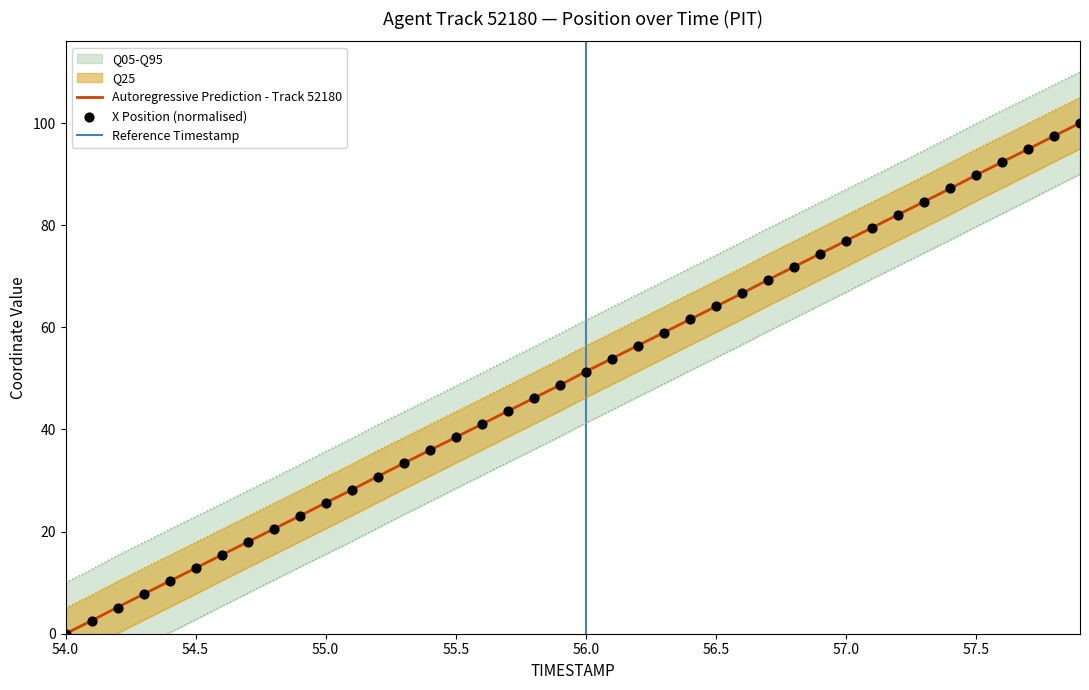

Which series reaches the minimum Y coordinate?

X